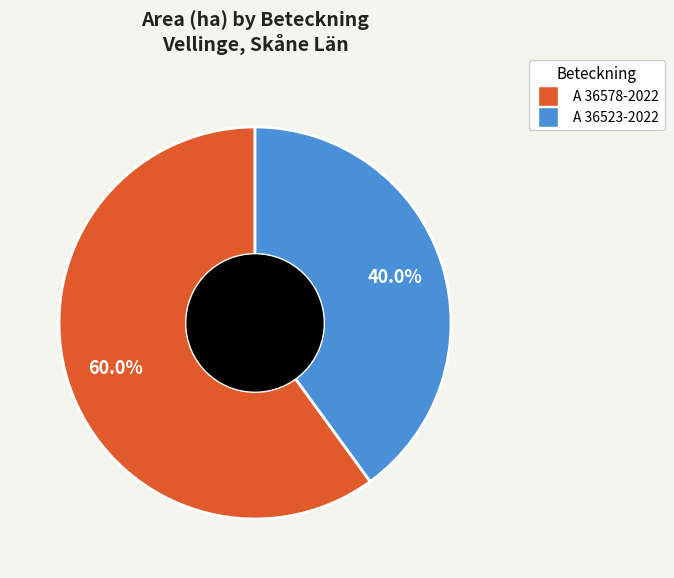

Rank the categories by value from highest to lowest.

A 36578-2022, A 36523-2022